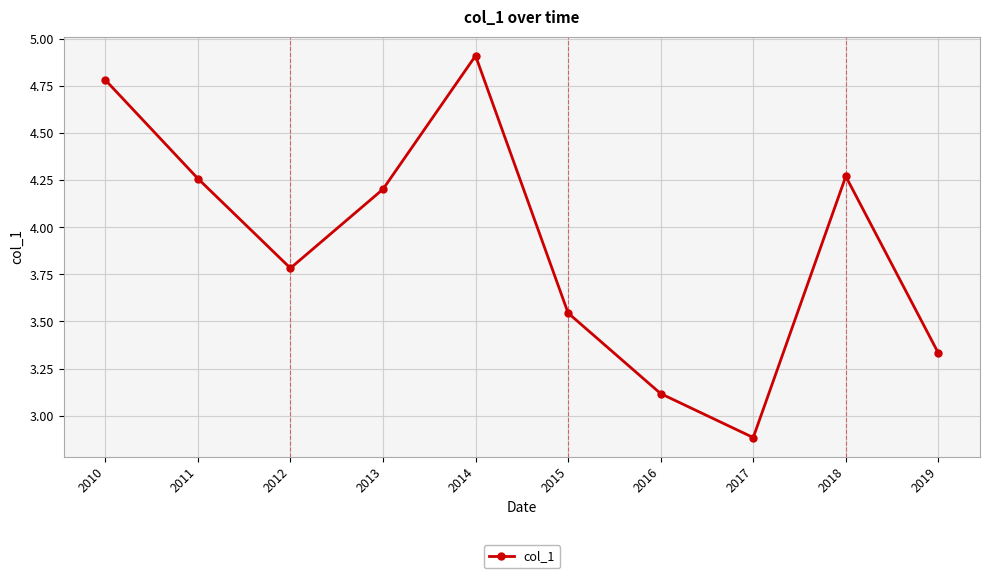

Which label corresponds to the largest value in the chart?

2014